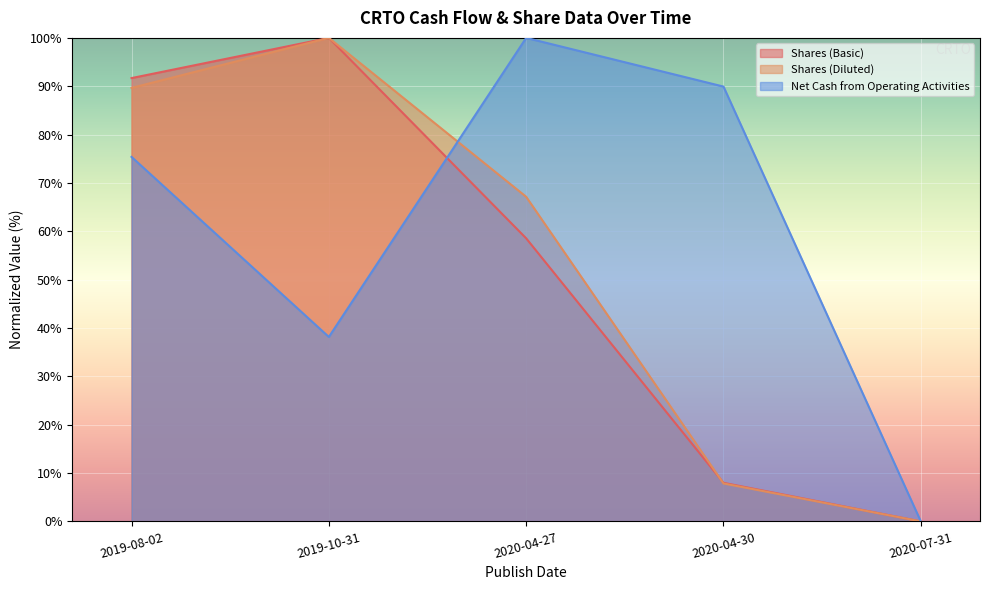

How many positive values does the Shares (Basic) series have?

4